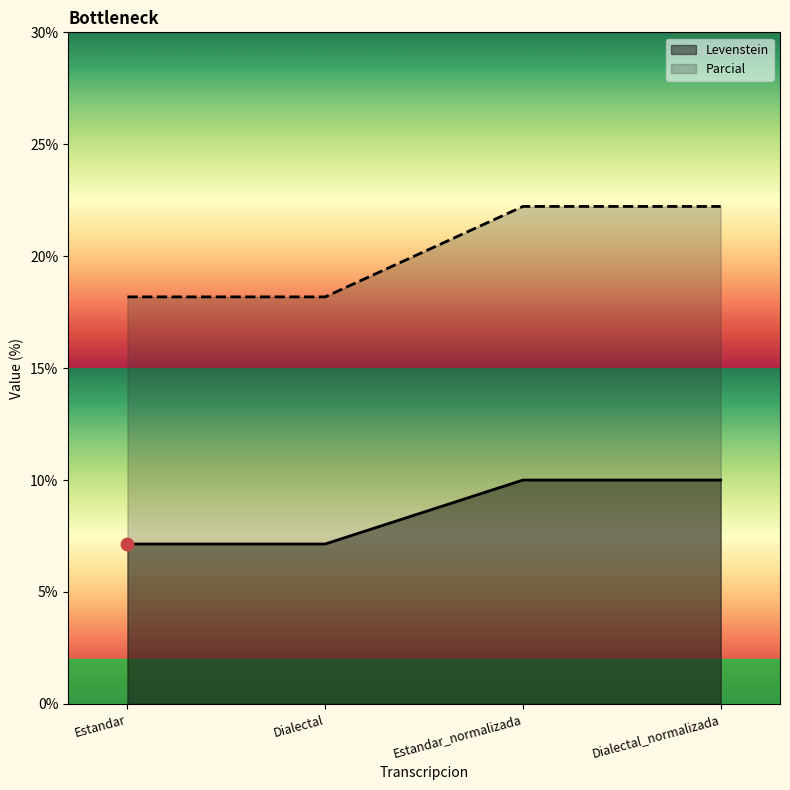

Which series has the largest Y range (max minus min)?

Parcial